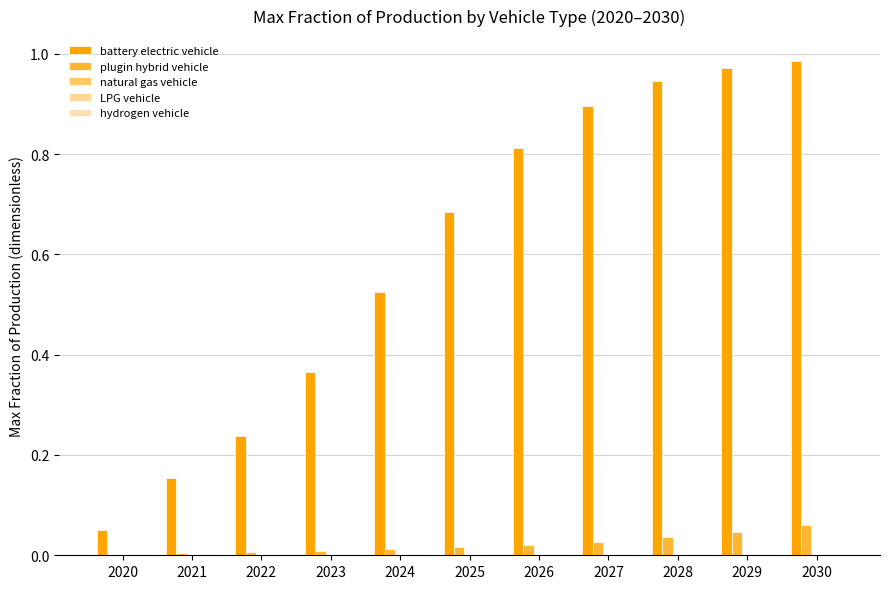

True or false: LPG vehicle has a value of 0.0 at 2030.

False